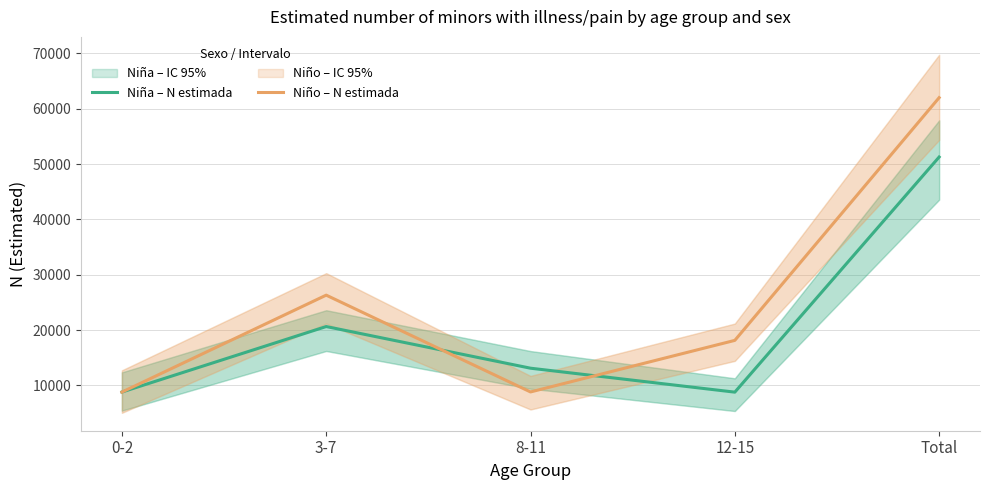

What is the difference between the second highest and second lowest values in the Niña – N estimada series?

11846